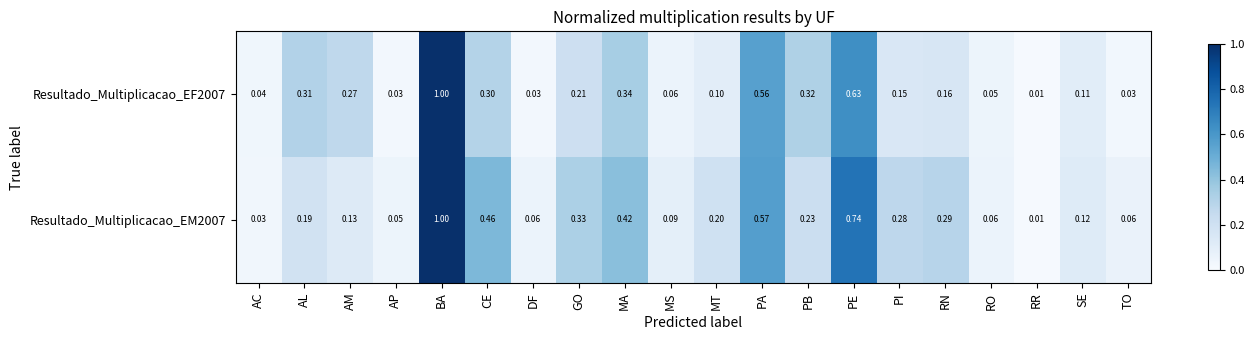

Which series has the largest total across all categories?

Resultado_Multiplicacao_EM2007